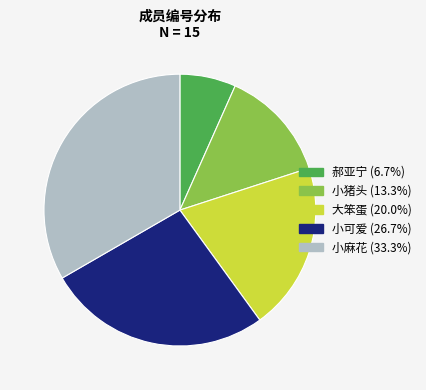

Count the number of slices in the pie.

5